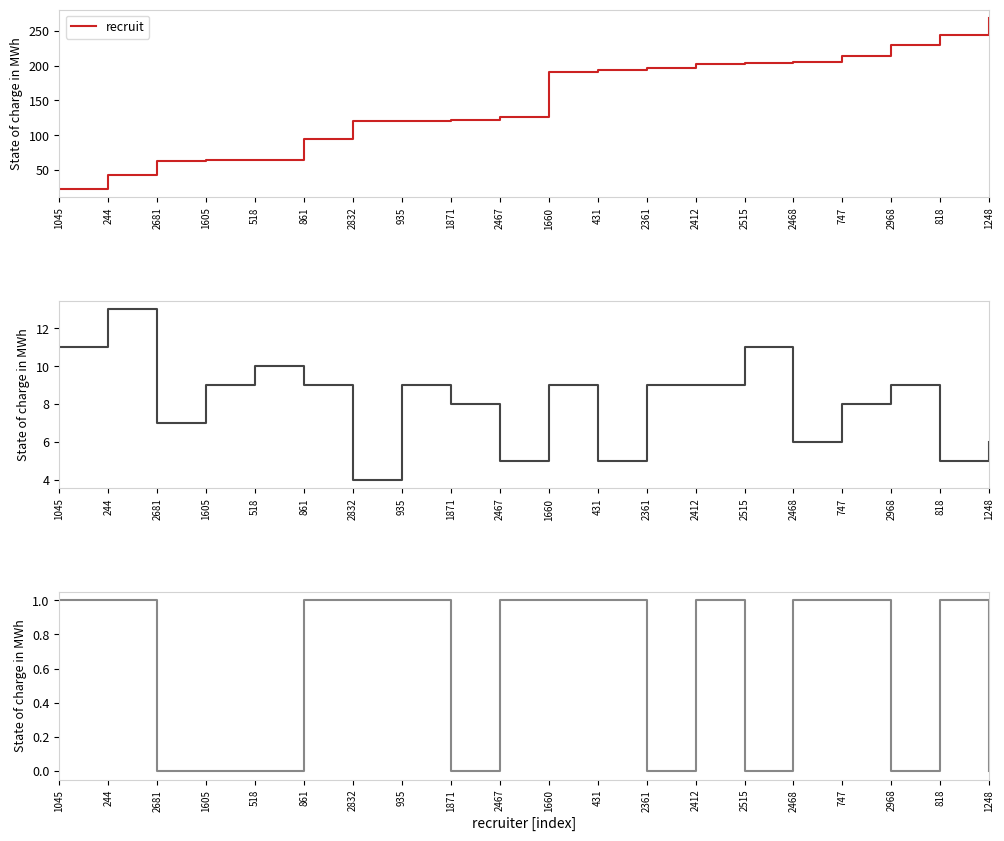

True or false: degree and blk cross at least once.

False